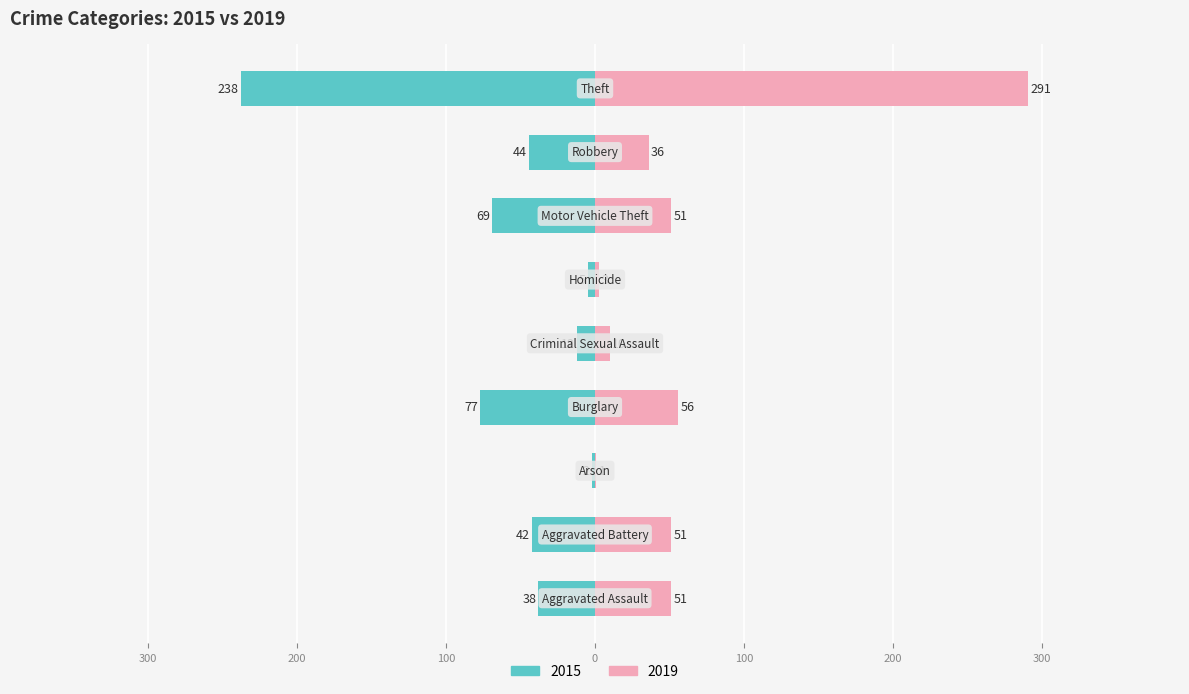

Which series has the largest total across all categories?

2019